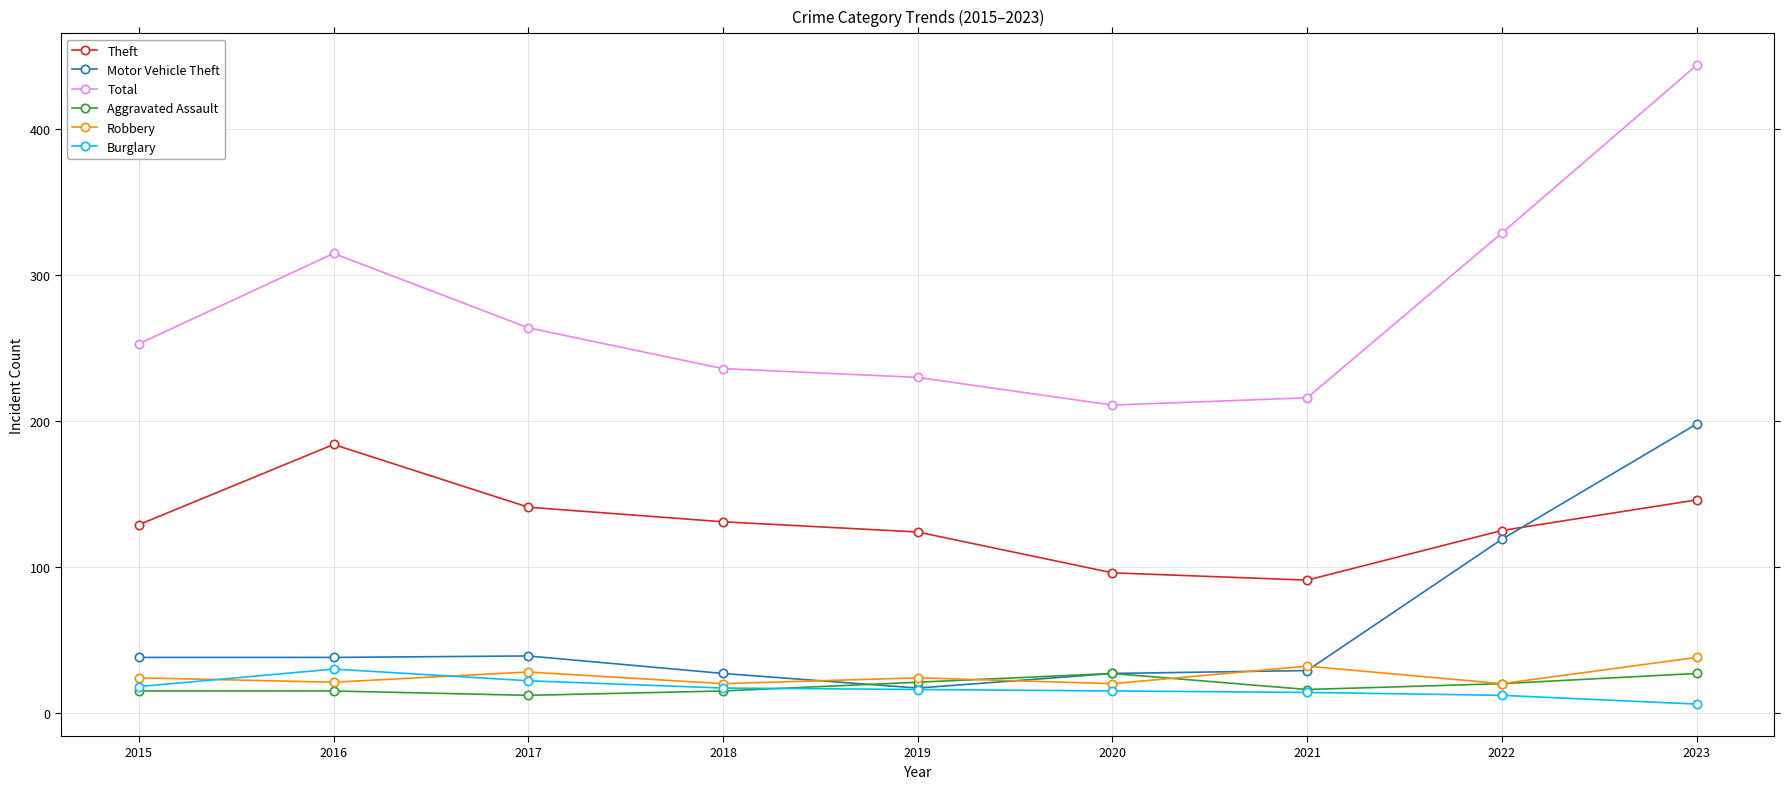

What are all the series names shown in the legend?

Theft, Motor Vehicle Theft, Total, Aggravated Assault, Robbery, Burglary